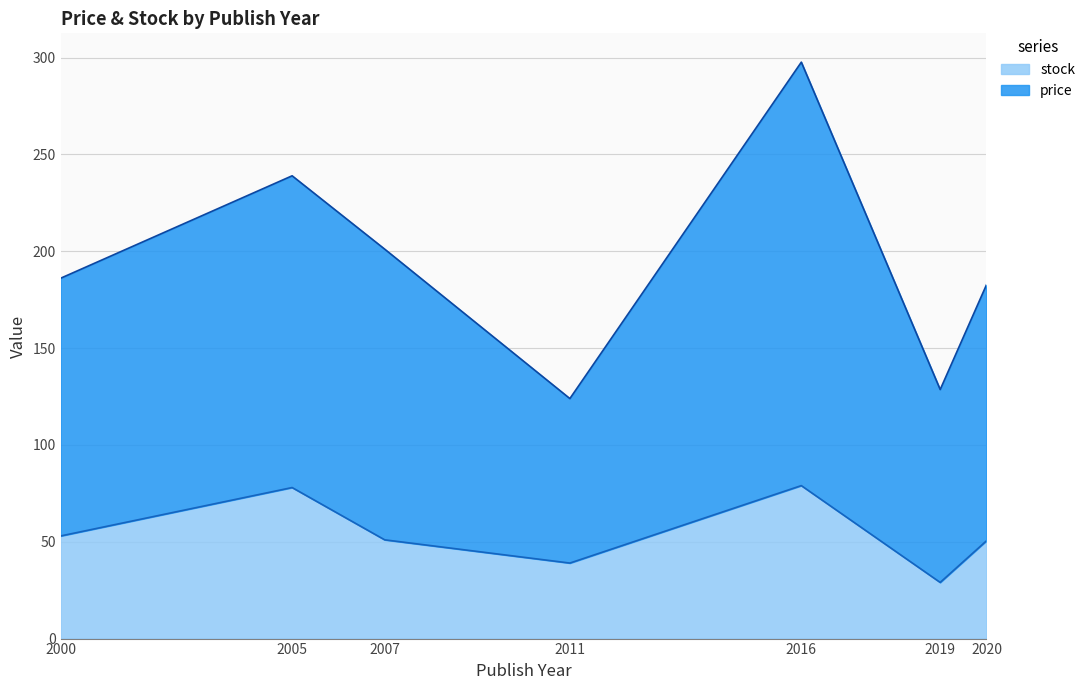

Count the number of data series in this chart.

2